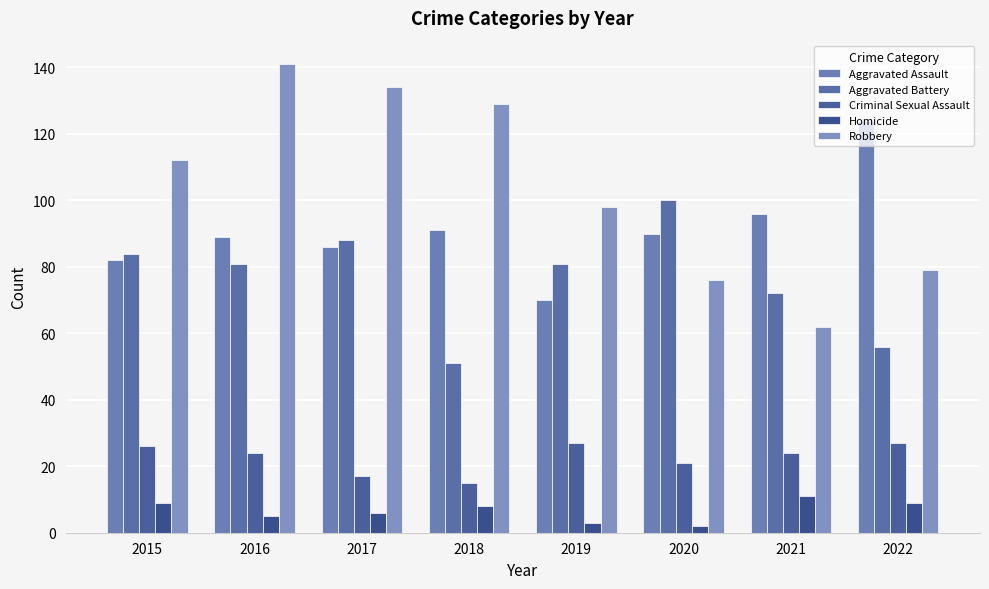

What is the difference between the maximum and minimum values in the Aggravated Battery series?

49